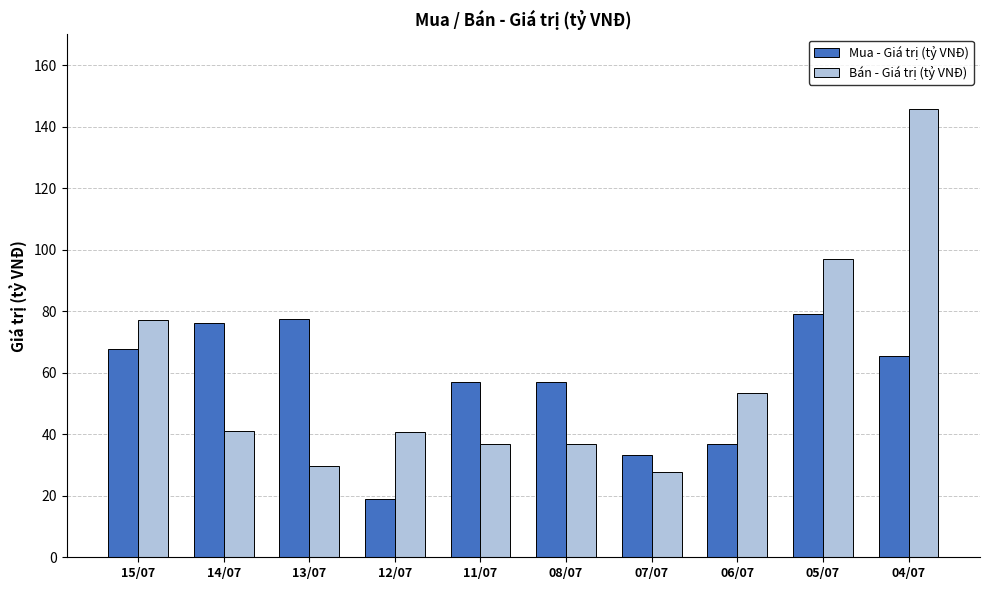

What position from the left is 07/07?

7